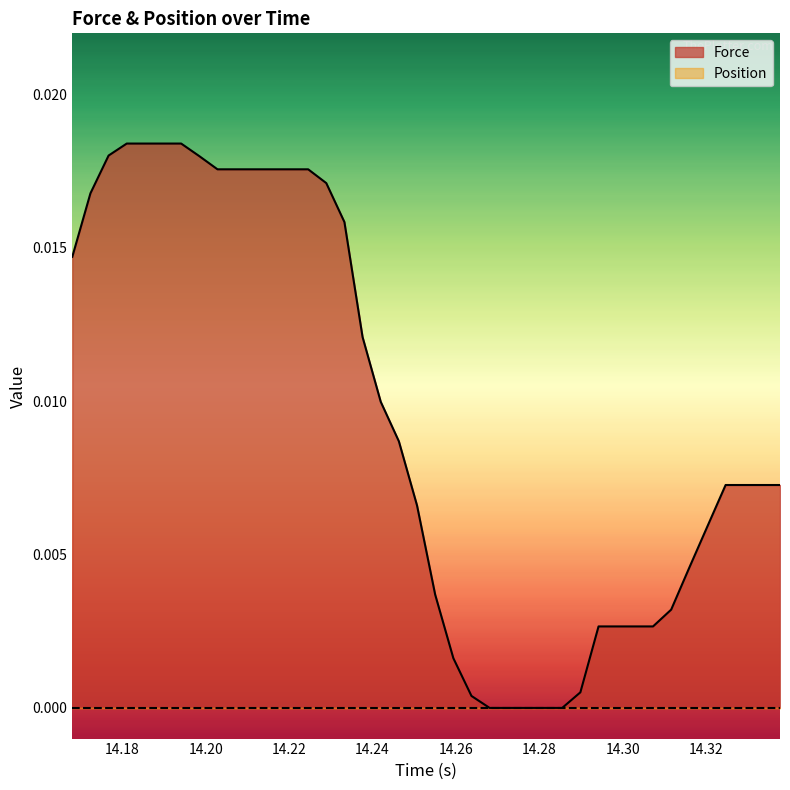

Which series has the largest total across all categories?

Force